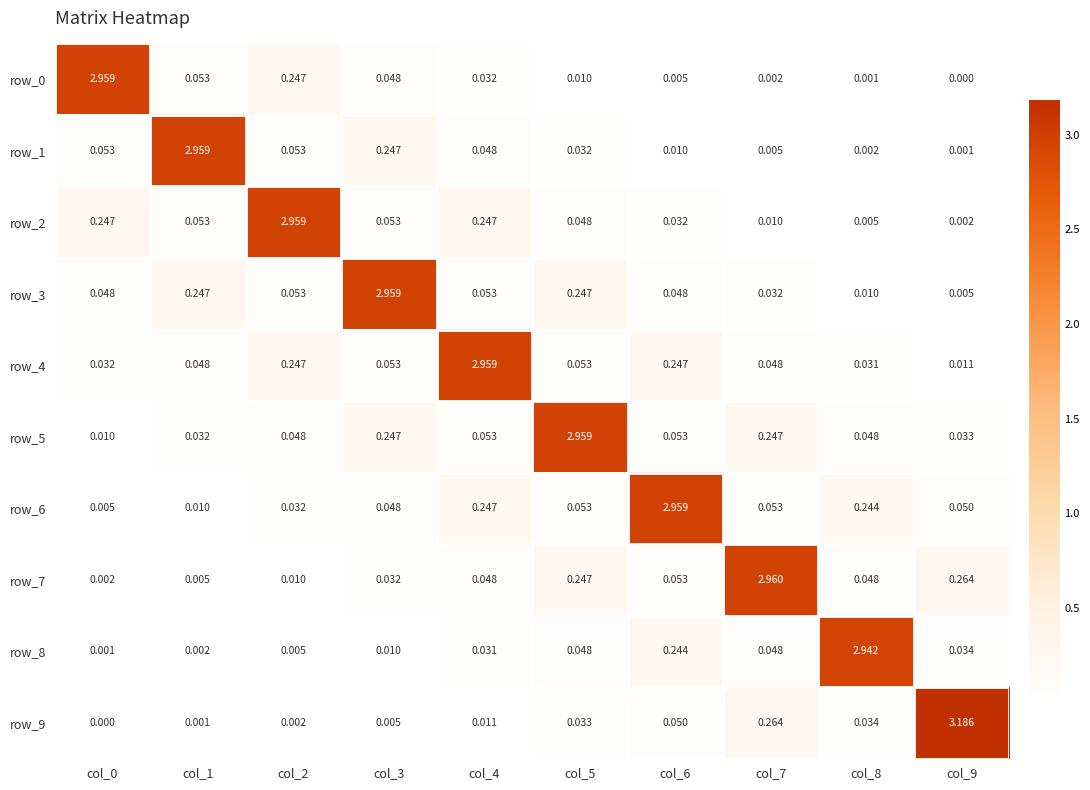

At which label is row_0 closest to 1?

col_2